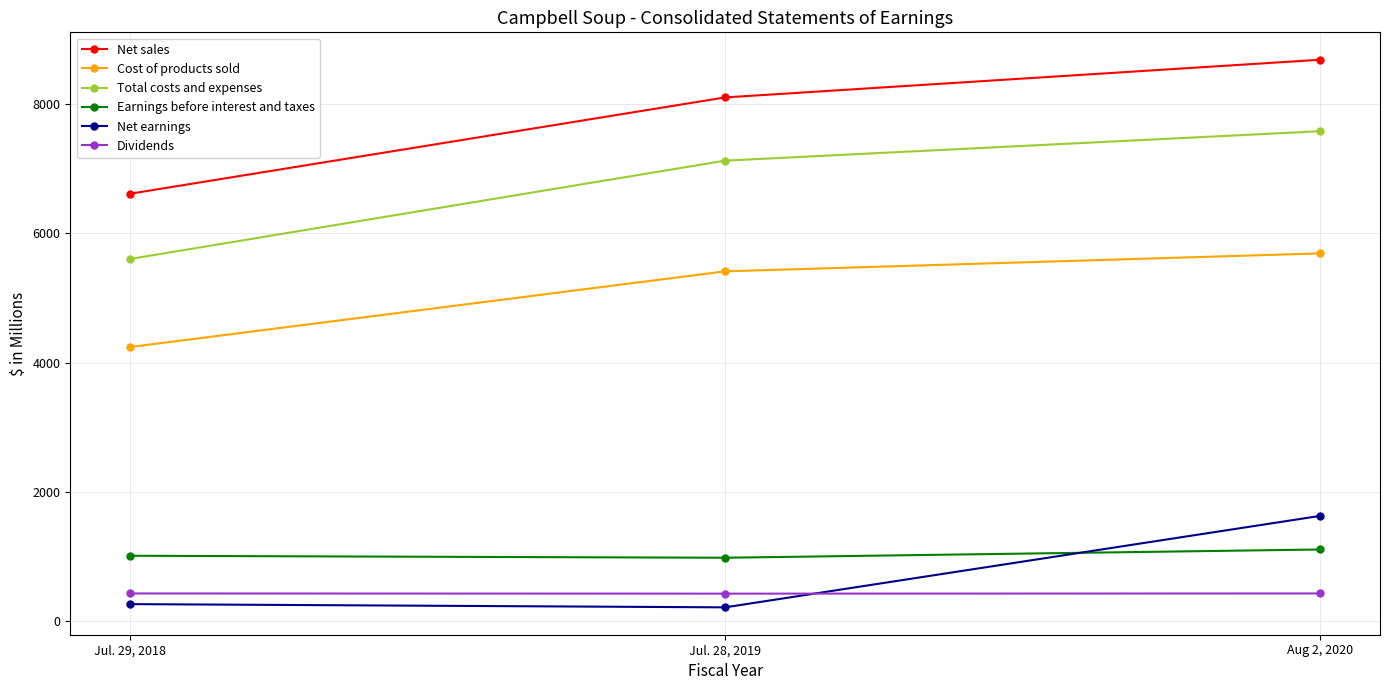

What is the sum of all Dividends values?

1275